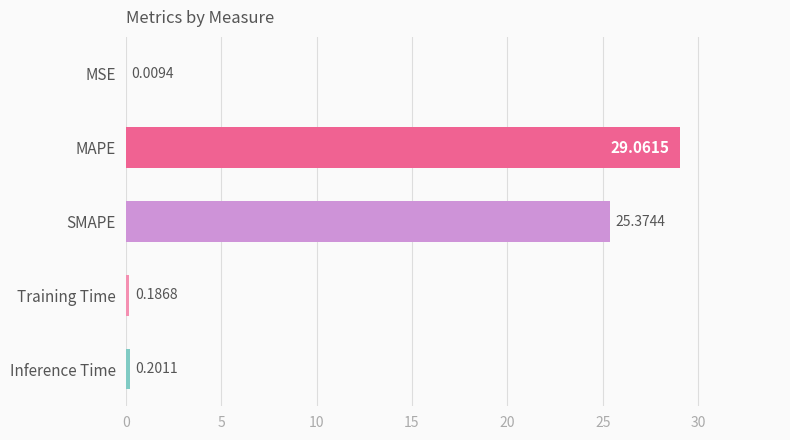

Where is the data nearest to the value 14?

SMAPE